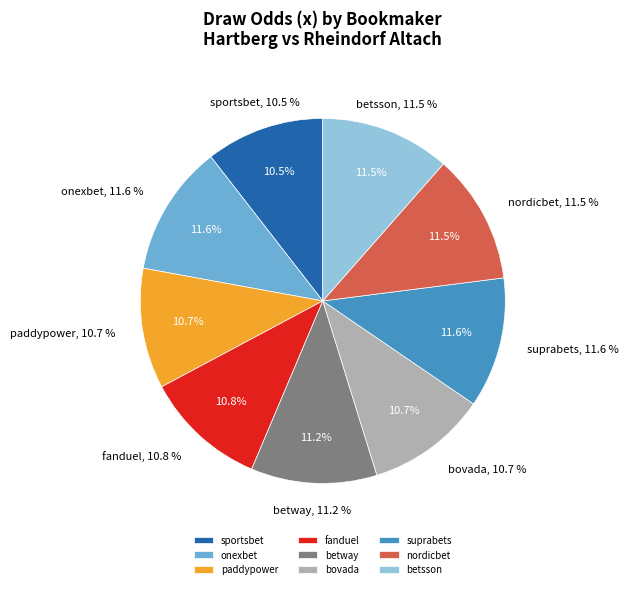

Is it true that betway is 23% of the pie?

False